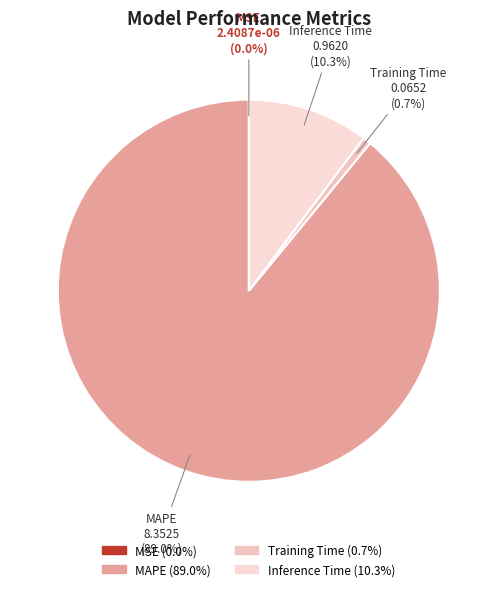

What is the largest slice in the pie chart?

MAPE